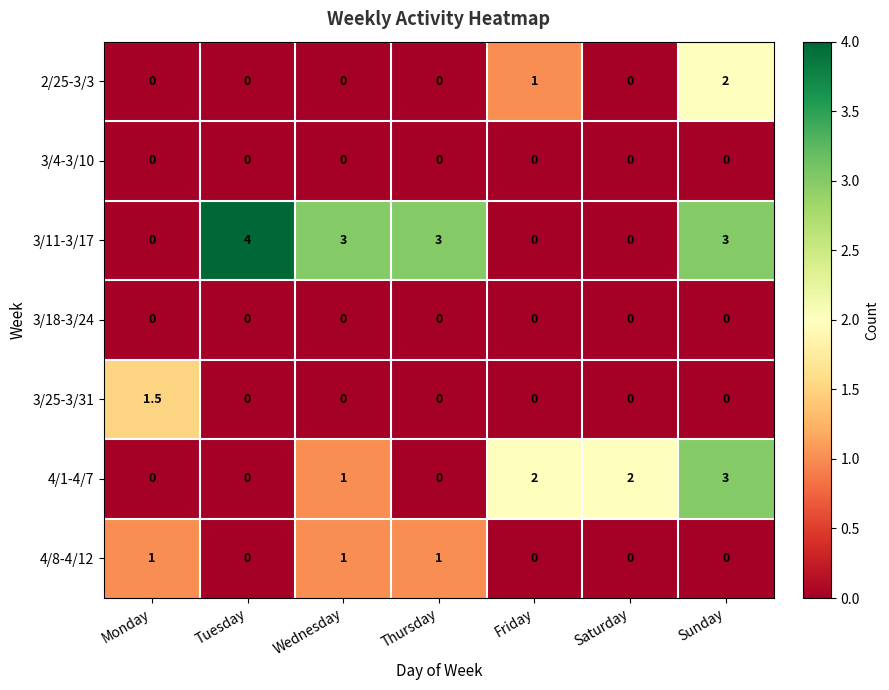

Which series has the widest spread of values?

3/11-3/17